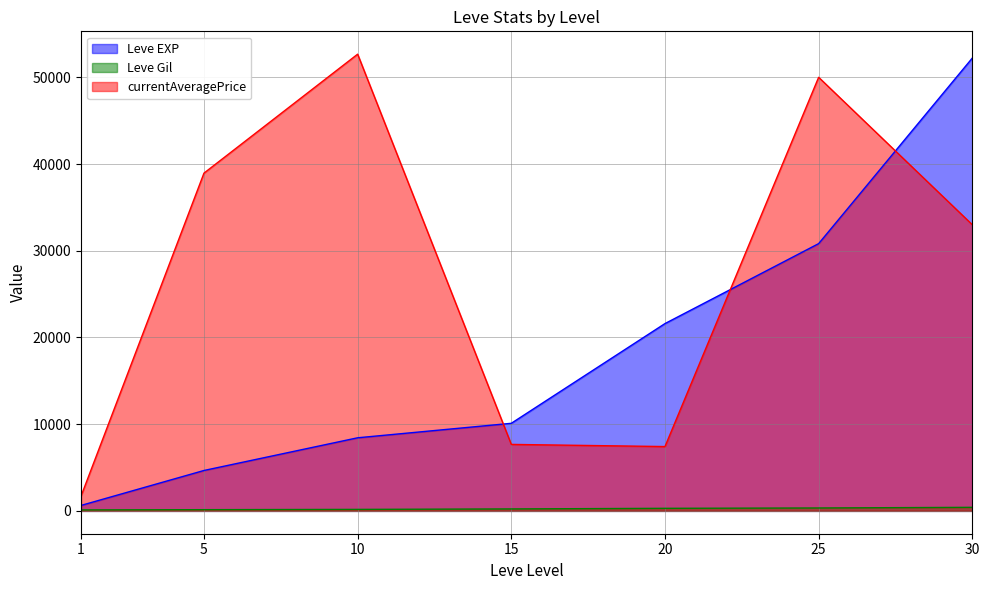

List the series in order of their peak value, highest first.

currentAveragePrice, Leve EXP, Leve Gil